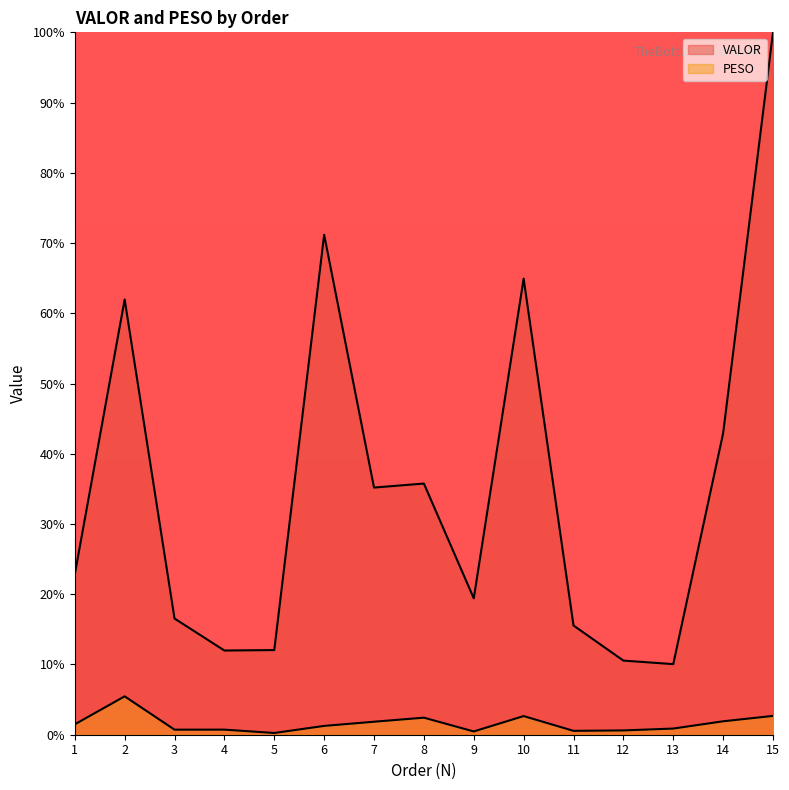

Reading left to right, list all the values displayed in this chart.

VALOR: 22.8	62.0	16.5	12.0	12.1	71.2	35.2	35.8	19.4	64.9	15.5	10.6	10.1	42.9	100.0
PESO: 1.5	5.5	0.7	0.7	0.2	1.3	1.8	2.4	0.5	2.7	0.6	0.6	0.9	1.9	2.7